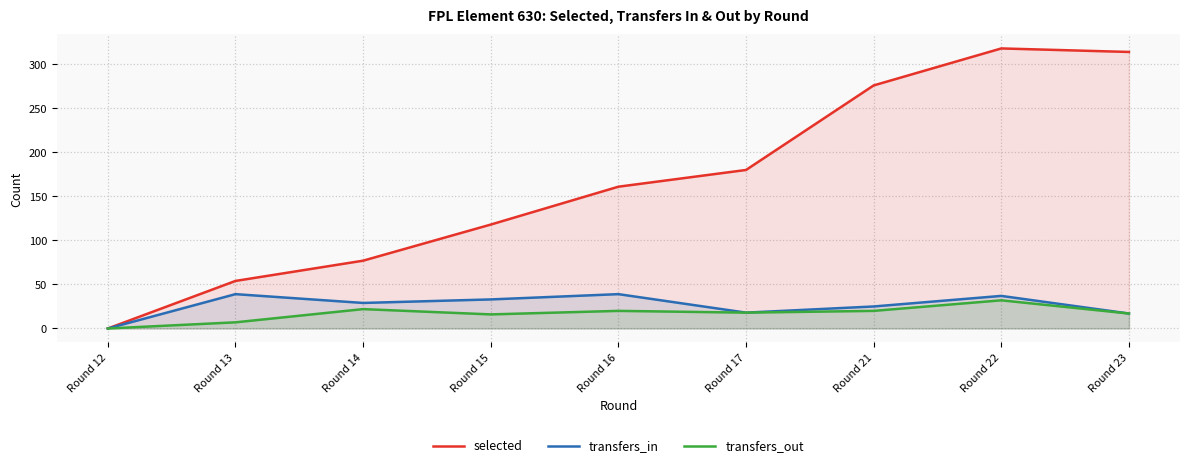

Between Round 22 and Round 12, which is larger?

Round 22